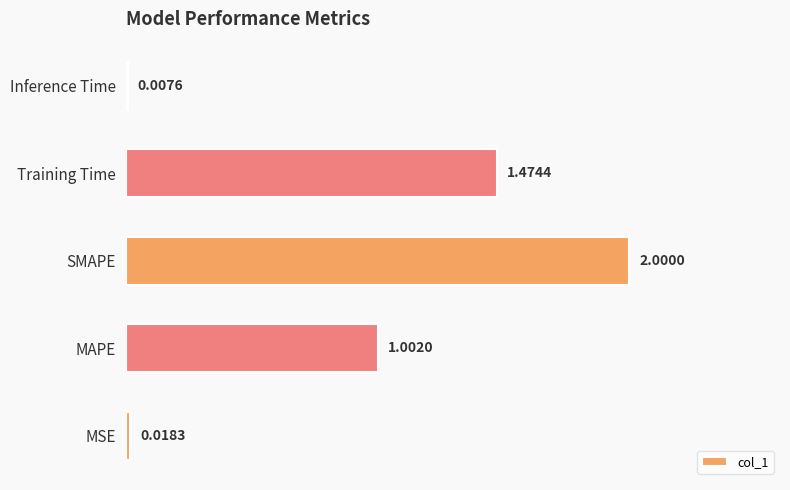

Between Inference Time and MSE, which is larger?

MSE